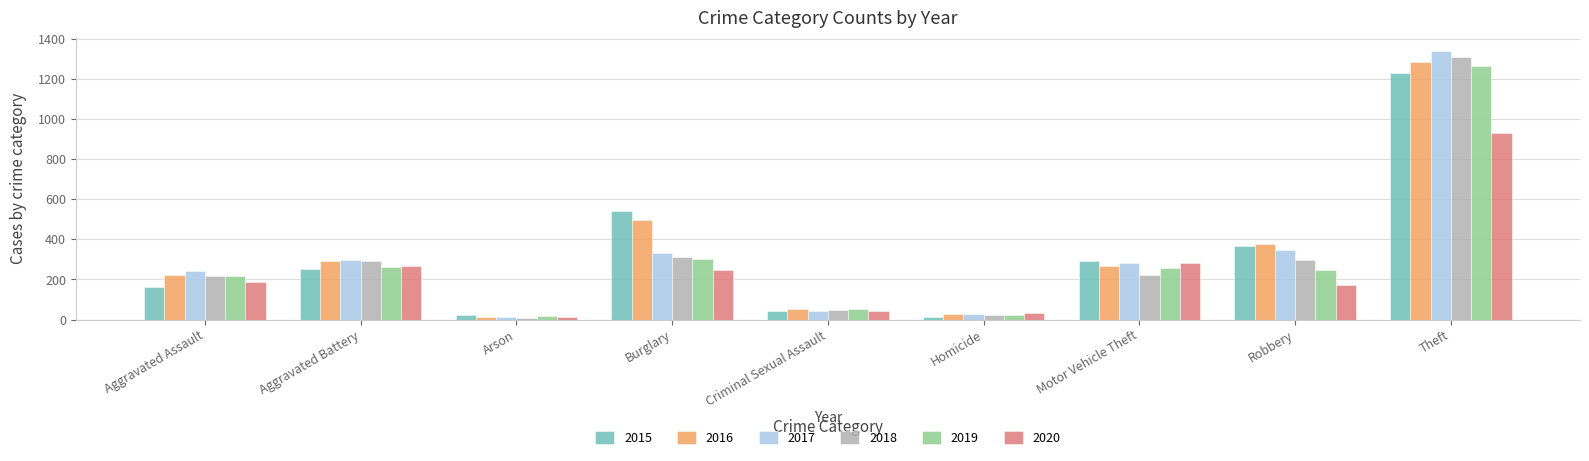

What is the difference between the 2019 values at Burglary and Robbery?

55